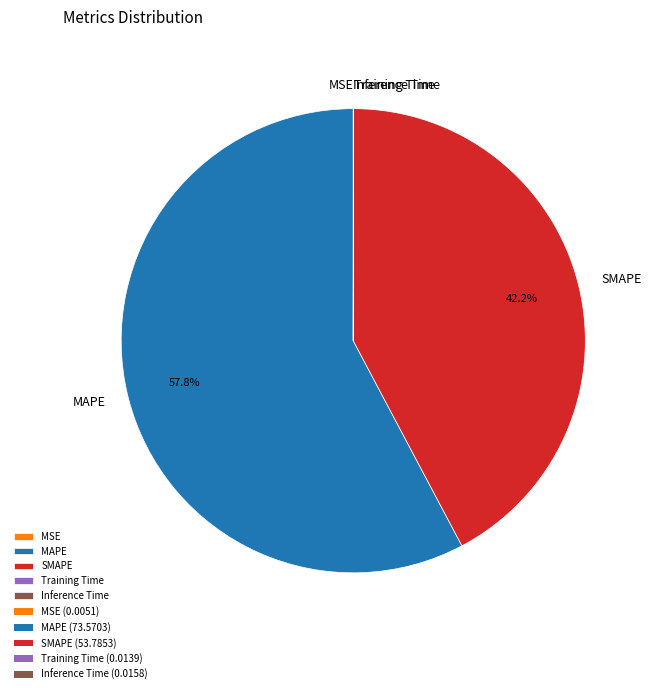

Does MAPE represent more than half of the total?

Yes